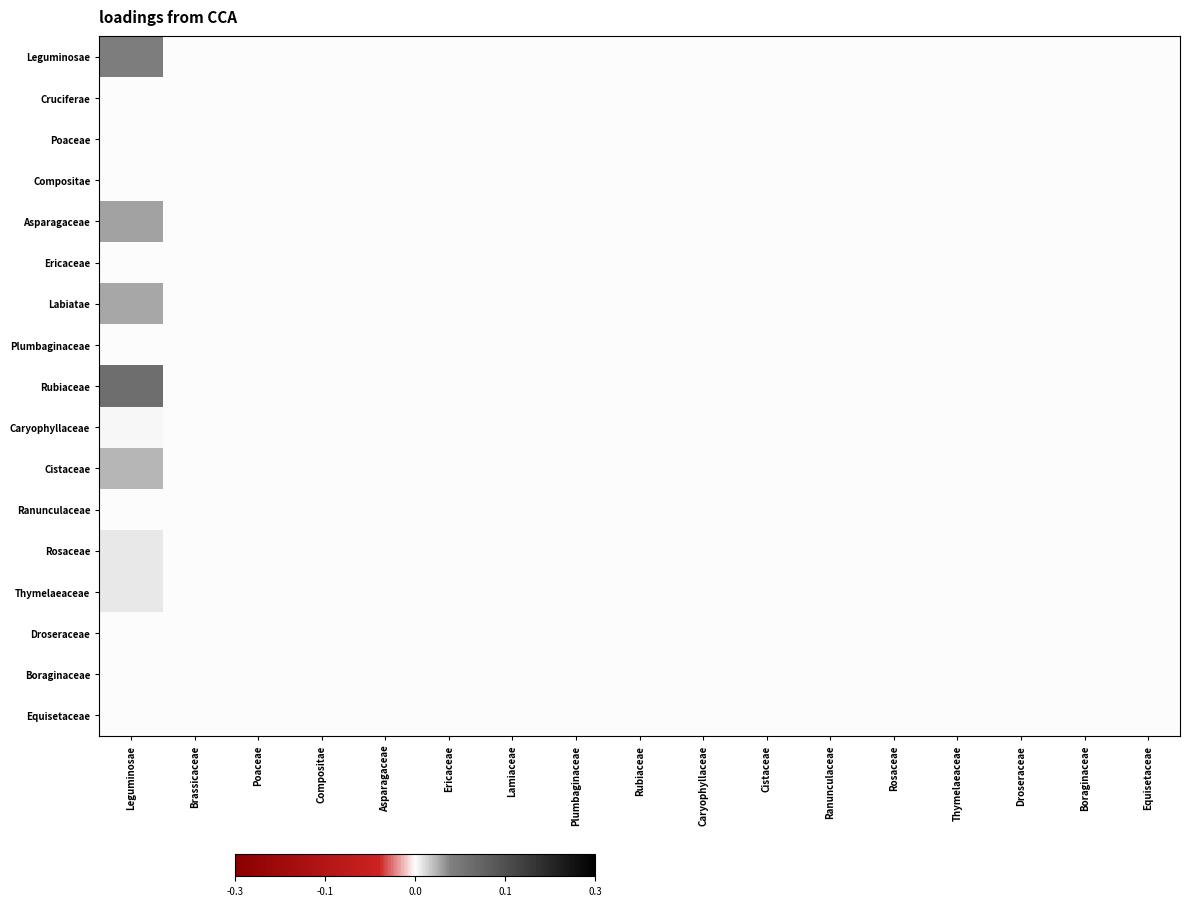

Reading left to right, list all the values displayed in this chart.

Leguminosae: Leguminosae=0.1	Brassicaceae=0.0	Poaceae=0.0	Compositae=0.0	Asparagaceae=0.0	Ericaceae=0.0	Lamiaceae=0.0	Plumbaginaceae=0.0	Rubiaceae=0.0	Caryophyllaceae=0.0	Cistaceae=0.0	Ranunculaceae=0.0	Rosaceae=0.0	Thymelaeaceae=0.0	Droseraceae=0.0	Boraginaceae=0.0	Equisetaceae=0.0
Cruciferae: Leguminosae=0.0	Brassicaceae=0.0	Poaceae=0.0	Compositae=0.0	Asparagaceae=0.0	Ericaceae=0.0	Lamiaceae=0.0	Plumbaginaceae=0.0	Rubiaceae=0.0	Caryophyllaceae=0.0	Cistaceae=0.0	Ranunculaceae=0.0	Rosaceae=0.0	Thymelaeaceae=0.0	Droseraceae=0.0	Boraginaceae=0.0	Equisetaceae=0.0
Poaceae: Leguminosae=0.0	Brassicaceae=0.0	Poaceae=0.0	Compositae=0.0	Asparagaceae=0.0	Ericaceae=0.0	Lamiaceae=0.0	Plumbaginaceae=0.0	Rubiaceae=0.0	Caryophyllaceae=0.0	Cistaceae=0.0	Ranunculaceae=0.0	Rosaceae=0.0	Thymelaeaceae=0.0	Droseraceae=0.0	Boraginaceae=0.0	Equisetaceae=0.0
Compositae: Leguminosae=0.0	Brassicaceae=0.0	Poaceae=0.0	Compositae=0.0	Asparagaceae=0.0	Ericaceae=0.0	Lamiaceae=0.0	Plumbaginaceae=0.0	Rubiaceae=0.0	Caryophyllaceae=0.0	Cistaceae=0.0	Ranunculaceae=0.0	Rosaceae=0.0	Thymelaeaceae=0.0	Droseraceae=0.0	Boraginaceae=0.0	Equisetaceae=0.0
Asparagaceae: Leguminosae=0.0	Brassicaceae=0.0	Poaceae=0.0	Compositae=0.0	Asparagaceae=0.0	Ericaceae=0.0	Lamiaceae=0.0	Plumbaginaceae=0.0	Rubiaceae=0.0	Caryophyllaceae=0.0	Cistaceae=0.0	Ranunculaceae=0.0	Rosaceae=0.0	Thymelaeaceae=0.0	Droseraceae=0.0	Boraginaceae=0.0	Equisetaceae=0.0
Ericaceae: Leguminosae=0.0	Brassicaceae=0.0	Poaceae=0.0	Compositae=0.0	Asparagaceae=0.0	Ericaceae=0.0	Lamiaceae=0.0	Plumbaginaceae=0.0	Rubiaceae=0.0	Caryophyllaceae=0.0	Cistaceae=0.0	Ranunculaceae=0.0	Rosaceae=0.0	Thymelaeaceae=0.0	Droseraceae=0.0	Boraginaceae=0.0	Equisetaceae=0.0
Labiatae: Leguminosae=0.0	Brassicaceae=0.0	Poaceae=0.0	Compositae=0.0	Asparagaceae=0.0	Ericaceae=0.0	Lamiaceae=0.0	Plumbaginaceae=0.0	Rubiaceae=0.0	Caryophyllaceae=0.0	Cistaceae=0.0	Ranunculaceae=0.0	Rosaceae=0.0	Thymelaeaceae=0.0	Droseraceae=0.0	Boraginaceae=0.0	Equisetaceae=0.0
Plumbaginaceae: Leguminosae=0.0	Brassicaceae=0.0	Poaceae=0.0	Compositae=0.0	Asparagaceae=0.0	Ericaceae=0.0	Lamiaceae=0.0	Plumbaginaceae=0.0	Rubiaceae=0.0	Caryophyllaceae=0.0	Cistaceae=0.0	Ranunculaceae=0.0	Rosaceae=0.0	Thymelaeaceae=0.0	Droseraceae=0.0	Boraginaceae=0.0	Equisetaceae=0.0
Rubiaceae: Leguminosae=0.1	Brassicaceae=0.0	Poaceae=0.0	Compositae=0.0	Asparagaceae=0.0	Ericaceae=0.0	Lamiaceae=0.0	Plumbaginaceae=0.0	Rubiaceae=0.0	Caryophyllaceae=0.0	Cistaceae=0.0	Ranunculaceae=0.0	Rosaceae=0.0	Thymelaeaceae=0.0	Droseraceae=0.0	Boraginaceae=0.0	Equisetaceae=0.0
Caryophyllaceae: Leguminosae=0.0	Brassicaceae=0.0	Poaceae=0.0	Compositae=0.0	Asparagaceae=0.0	Ericaceae=0.0	Lamiaceae=0.0	Plumbaginaceae=0.0	Rubiaceae=0.0	Caryophyllaceae=0.0	Cistaceae=0.0	Ranunculaceae=0.0	Rosaceae=0.0	Thymelaeaceae=0.0	Droseraceae=0.0	Boraginaceae=0.0	Equisetaceae=0.0
Cistaceae: Leguminosae=0.0	Brassicaceae=0.0	Poaceae=0.0	Compositae=0.0	Asparagaceae=0.0	Ericaceae=0.0	Lamiaceae=0.0	Plumbaginaceae=0.0	Rubiaceae=0.0	Caryophyllaceae=0.0	Cistaceae=0.0	Ranunculaceae=0.0	Rosaceae=0.0	Thymelaeaceae=0.0	Droseraceae=0.0	Boraginaceae=0.0	Equisetaceae=0.0
Ranunculaceae: Leguminosae=0.0	Brassicaceae=0.0	Poaceae=0.0	Compositae=0.0	Asparagaceae=0.0	Ericaceae=0.0	Lamiaceae=0.0	Plumbaginaceae=0.0	Rubiaceae=0.0	Caryophyllaceae=0.0	Cistaceae=0.0	Ranunculaceae=0.0	Rosaceae=0.0	Thymelaeaceae=0.0	Droseraceae=0.0	Boraginaceae=0.0	Equisetaceae=0.0
Rosaceae: Leguminosae=0.0	Brassicaceae=0.0	Poaceae=0.0	Compositae=0.0	Asparagaceae=0.0	Ericaceae=0.0	Lamiaceae=0.0	Plumbaginaceae=0.0	Rubiaceae=0.0	Caryophyllaceae=0.0	Cistaceae=0.0	Ranunculaceae=0.0	Rosaceae=0.0	Thymelaeaceae=0.0	Droseraceae=0.0	Boraginaceae=0.0	Equisetaceae=0.0
Thymelaeaceae: Leguminosae=0.0	Brassicaceae=0.0	Poaceae=0.0	Compositae=0.0	Asparagaceae=0.0	Ericaceae=0.0	Lamiaceae=0.0	Plumbaginaceae=0.0	Rubiaceae=0.0	Caryophyllaceae=0.0	Cistaceae=0.0	Ranunculaceae=0.0	Rosaceae=0.0	Thymelaeaceae=0.0	Droseraceae=0.0	Boraginaceae=0.0	Equisetaceae=0.0
Droseraceae: Leguminosae=0.0	Brassicaceae=0.0	Poaceae=0.0	Compositae=0.0	Asparagaceae=0.0	Ericaceae=0.0	Lamiaceae=0.0	Plumbaginaceae=0.0	Rubiaceae=0.0	Caryophyllaceae=0.0	Cistaceae=0.0	Ranunculaceae=0.0	Rosaceae=0.0	Thymelaeaceae=0.0	Droseraceae=0.0	Boraginaceae=0.0	Equisetaceae=0.0
Boraginaceae: Leguminosae=0.0	Brassicaceae=0.0	Poaceae=0.0	Compositae=0.0	Asparagaceae=0.0	Ericaceae=0.0	Lamiaceae=0.0	Plumbaginaceae=0.0	Rubiaceae=0.0	Caryophyllaceae=0.0	Cistaceae=0.0	Ranunculaceae=0.0	Rosaceae=0.0	Thymelaeaceae=0.0	Droseraceae=0.0	Boraginaceae=0.0	Equisetaceae=0.0
Equisetaceae: Leguminosae=0.0	Brassicaceae=0.0	Poaceae=0.0	Compositae=0.0	Asparagaceae=0.0	Ericaceae=0.0	Lamiaceae=0.0	Plumbaginaceae=0.0	Rubiaceae=0.0	Caryophyllaceae=0.0	Cistaceae=0.0	Ranunculaceae=0.0	Rosaceae=0.0	Thymelaeaceae=0.0	Droseraceae=0.0	Boraginaceae=0.0	Equisetaceae=0.0